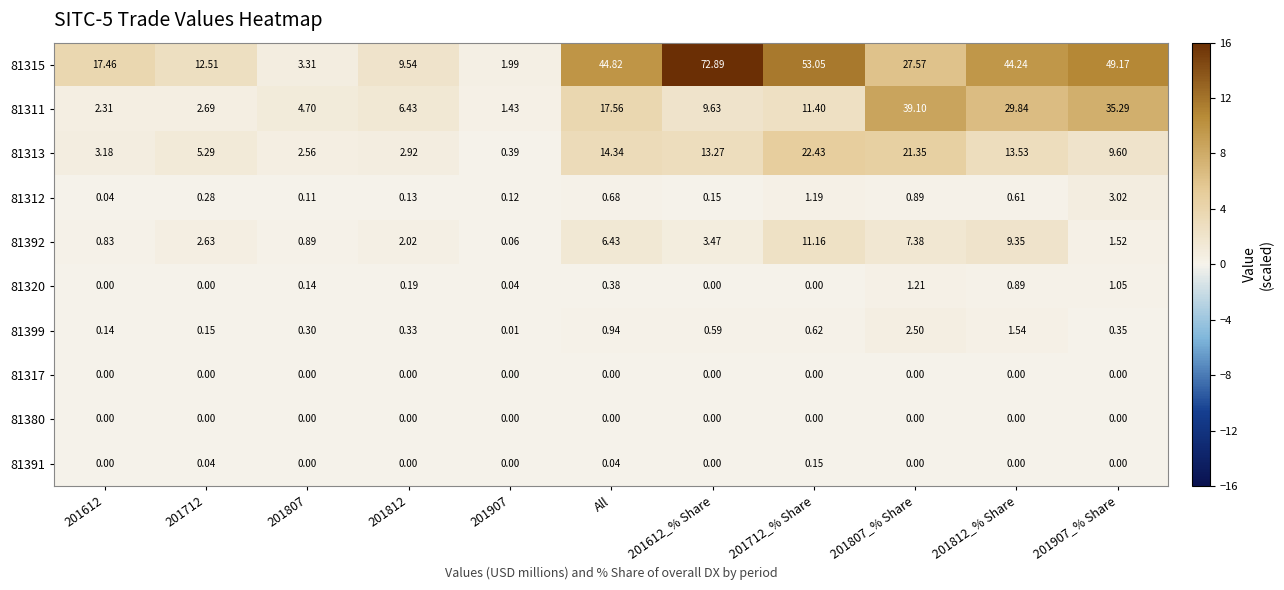

At which label does 81311 first exceed 9?

All